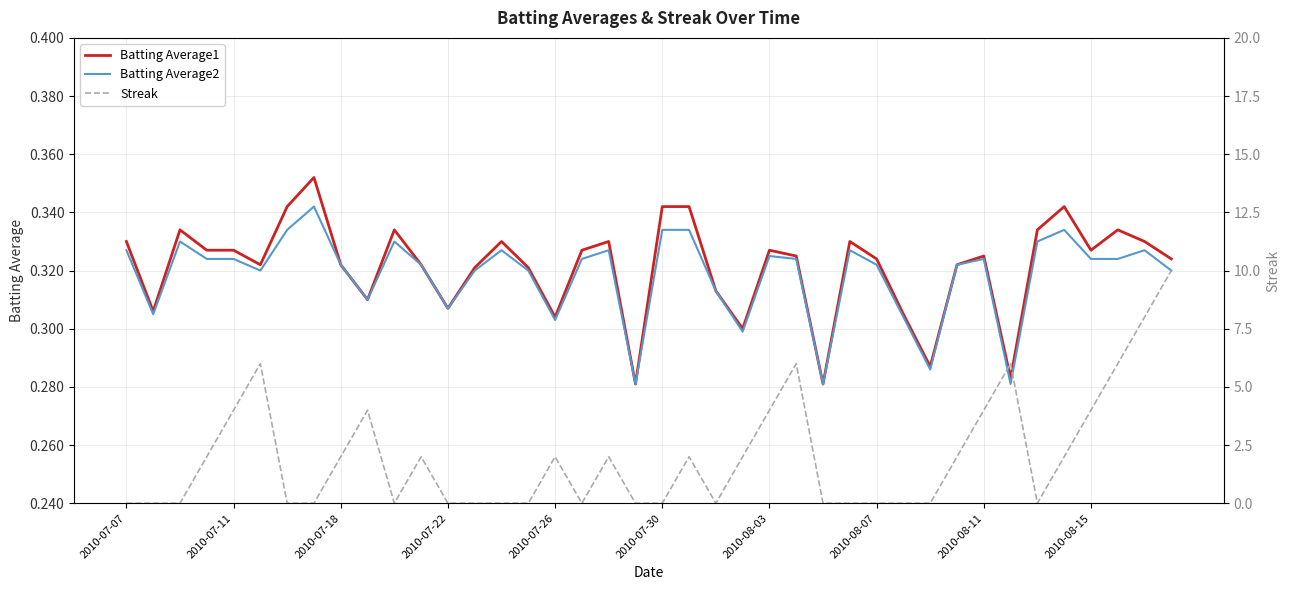

Is it true that Streak equals 0.0 at 2010-08-07?

True